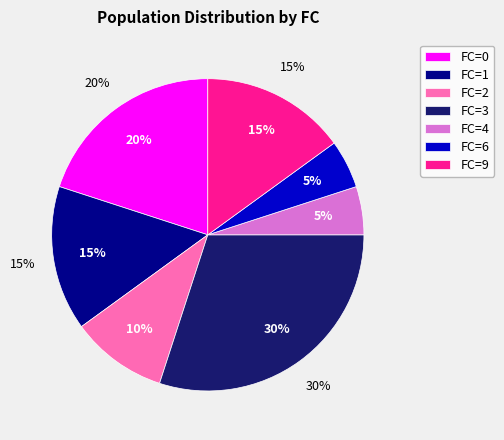

To the nearest percent, what is the average slice percentage?

14%